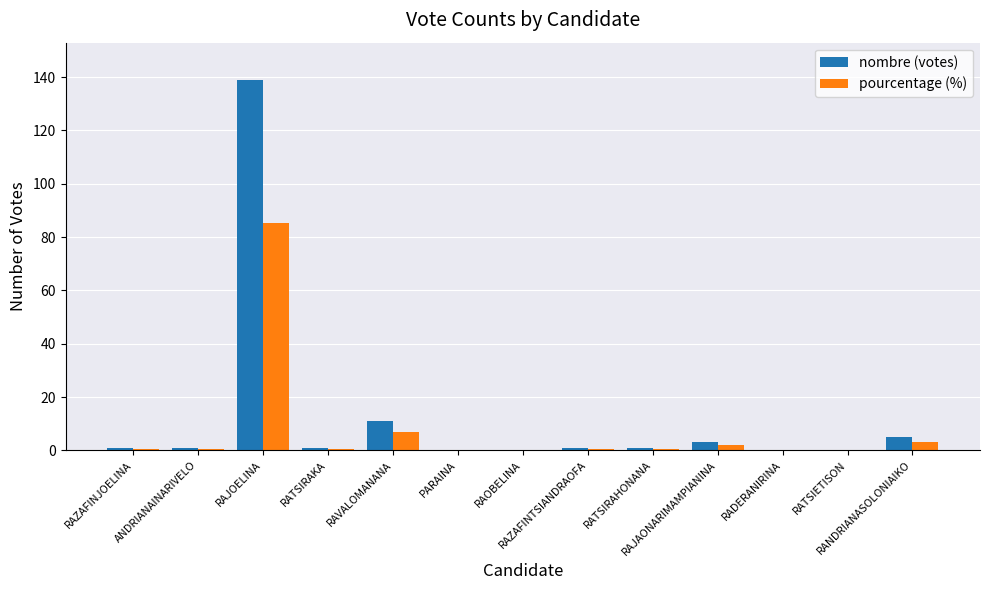

Which series has the largest range (max minus min)?

nombre (votes)